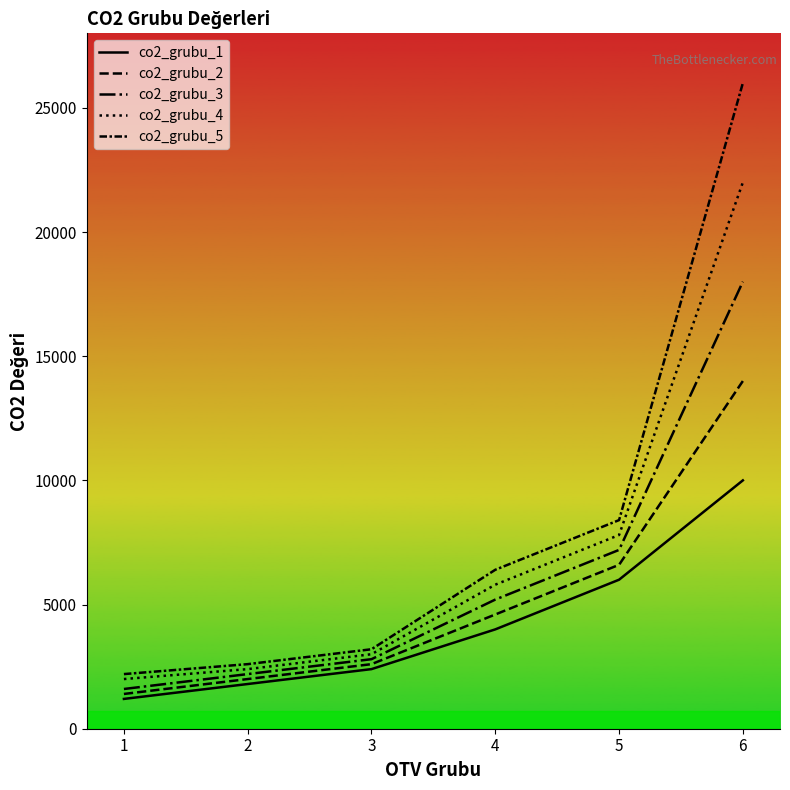

True or false: co2_grubu_3 has more than 2 interior local peaks.

False